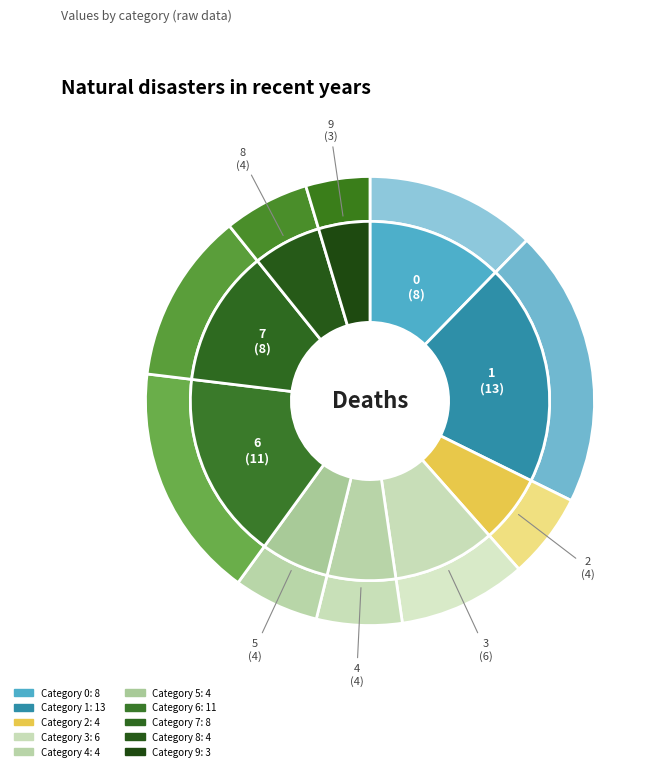

Combined, do 5 and 4 account for over 50%?

No